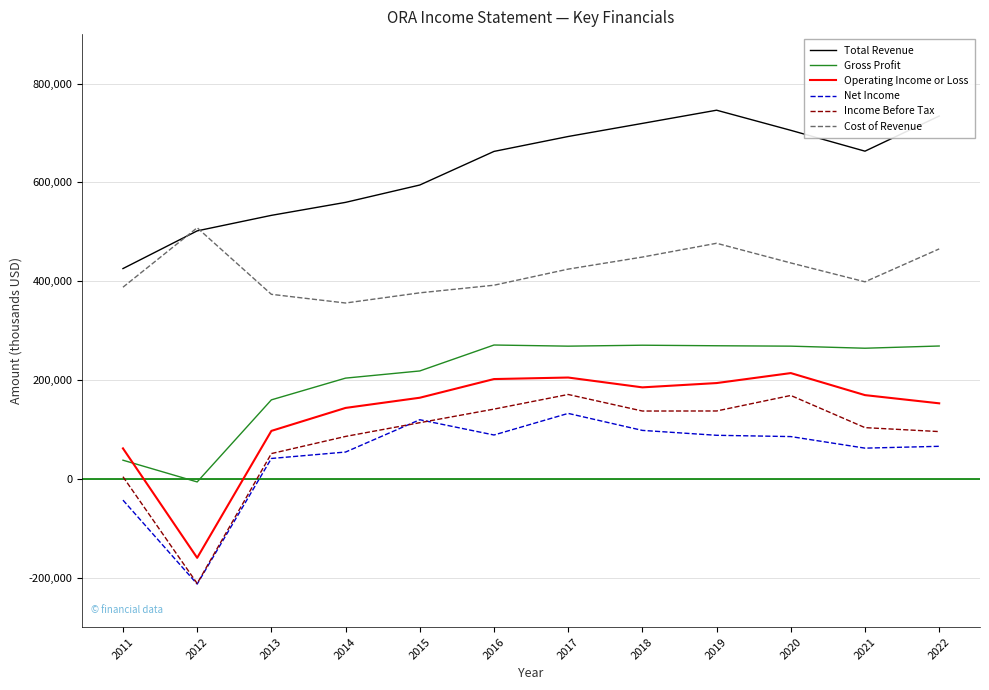

At 2019, list the series in order from smallest to largest.

Net Income, Income Before Tax, Operating Income or Loss, Gross Profit, Cost of Revenue, Total Revenue